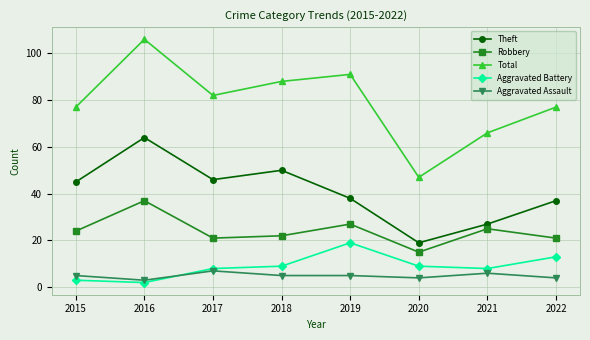

How many interior local peaks does the Robbery series have?

3